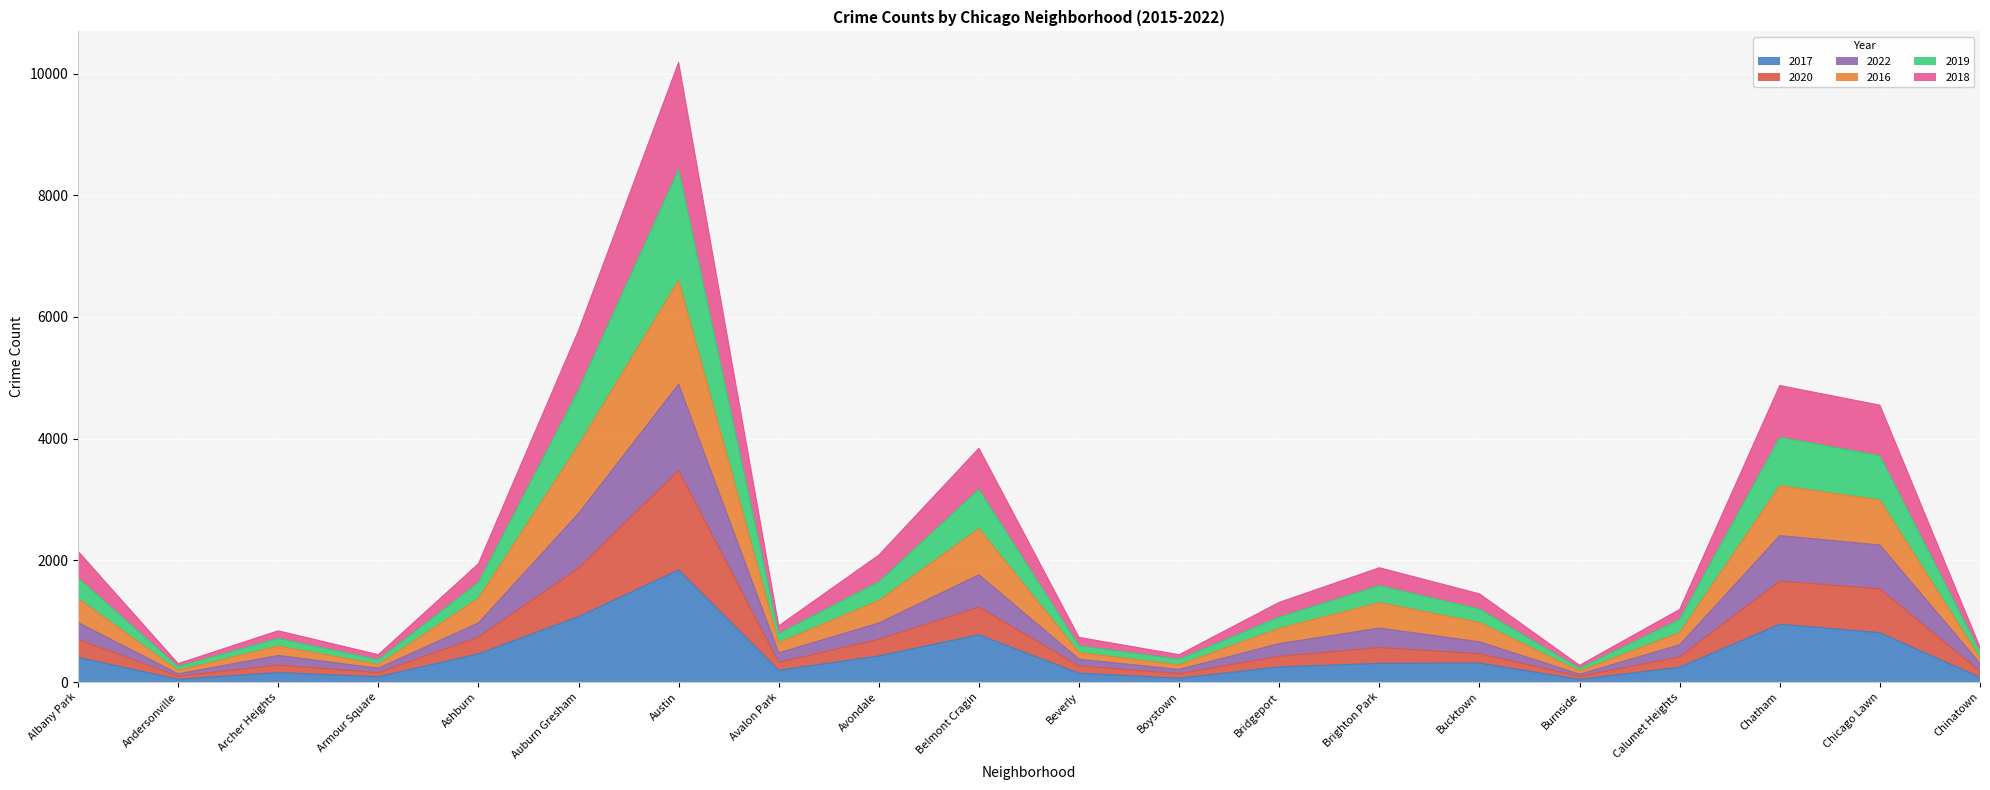

Between Armour Square and Ashburn, which is larger?

Ashburn